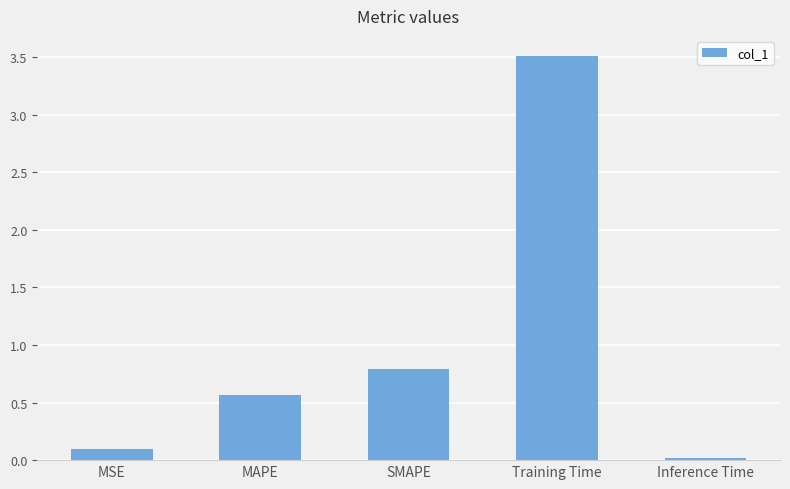

The chart shows a value of 0.8 at MAPE. True or false?

False